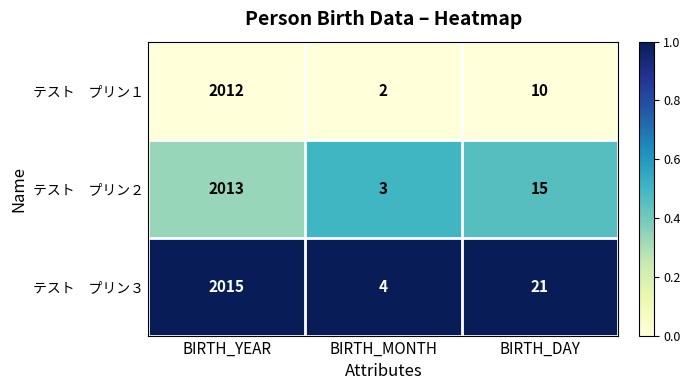

What is the total value across all series at BIRTH_DAY?

46